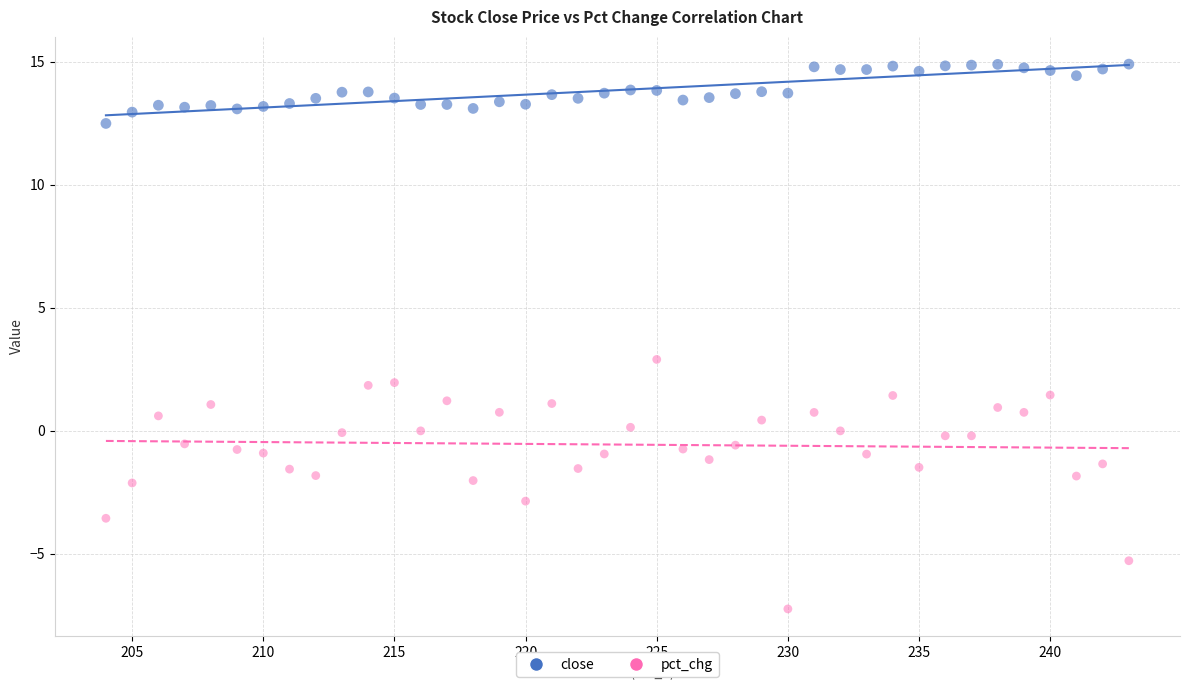

What are all the series names shown in the legend?

close, pct_chg